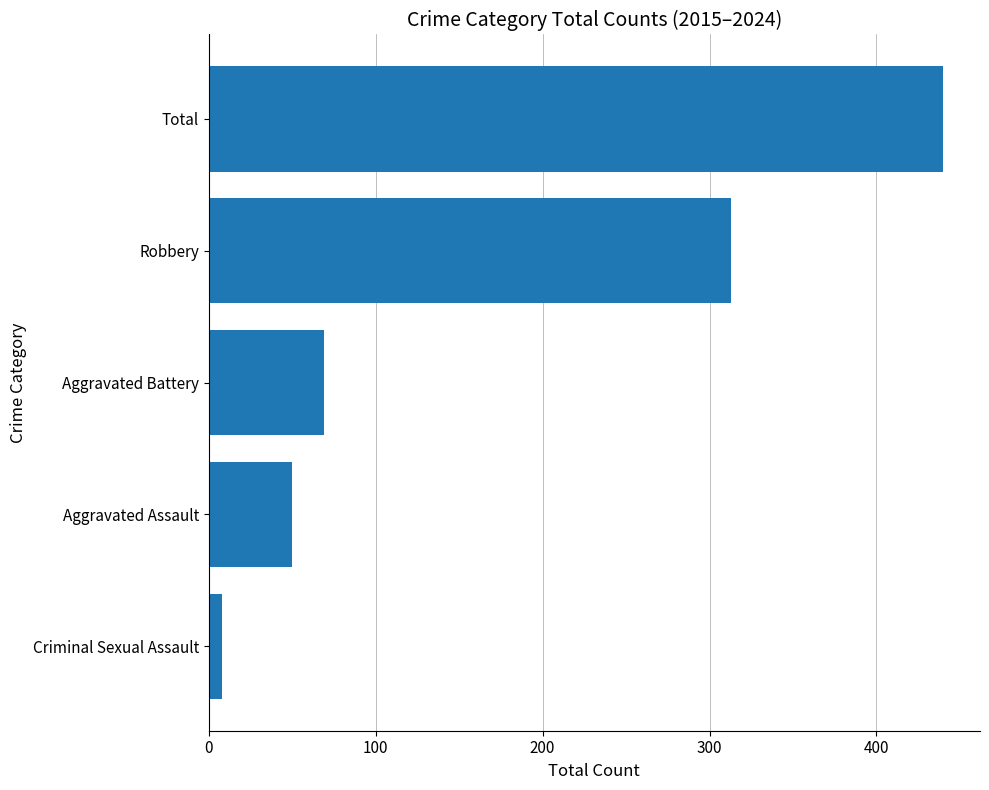

Rank the categories by value from highest to lowest.

Total, Robbery, Aggravated Battery, Aggravated Assault, Criminal Sexual Assault